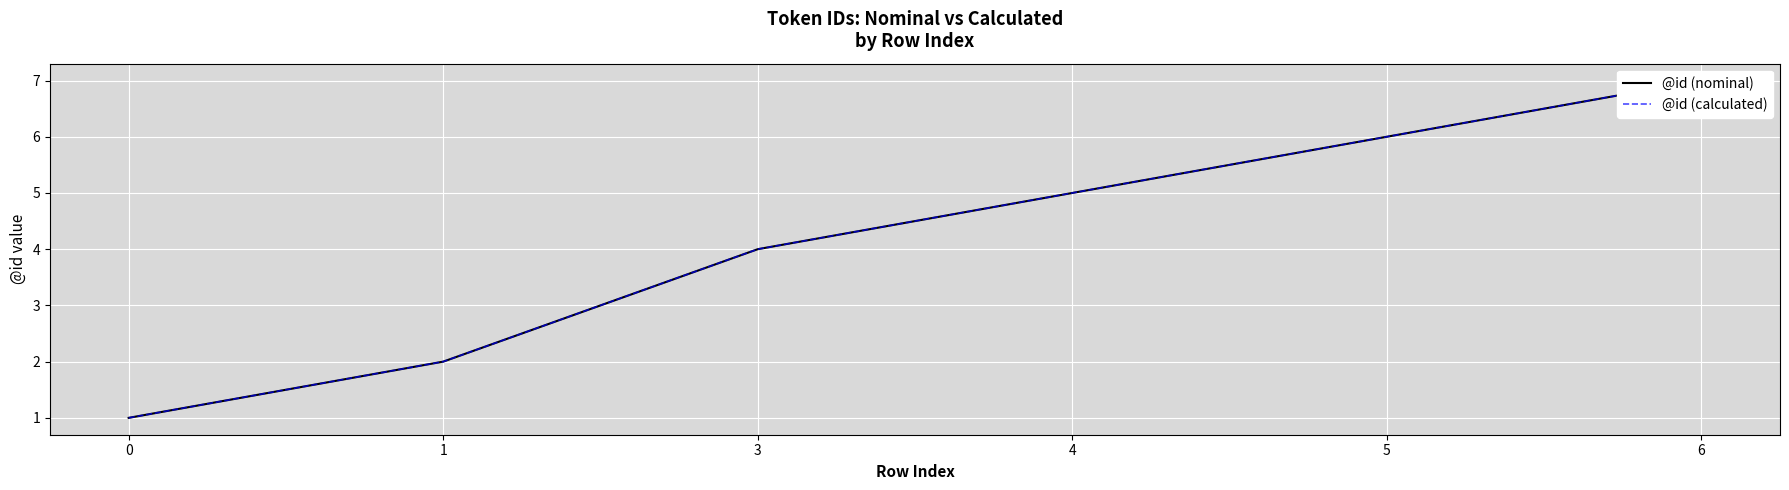

What is the greatest value displayed?

7